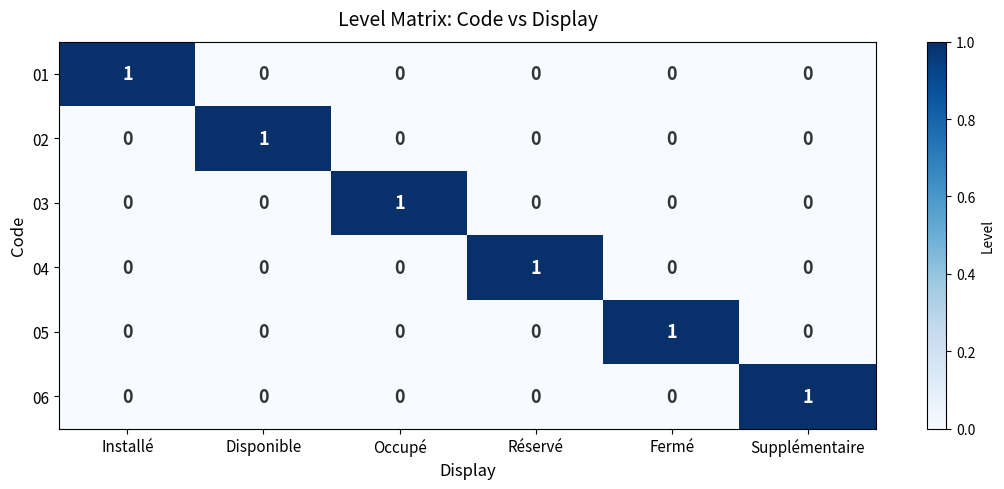

At how many categories does at least one series exceed 0?

6